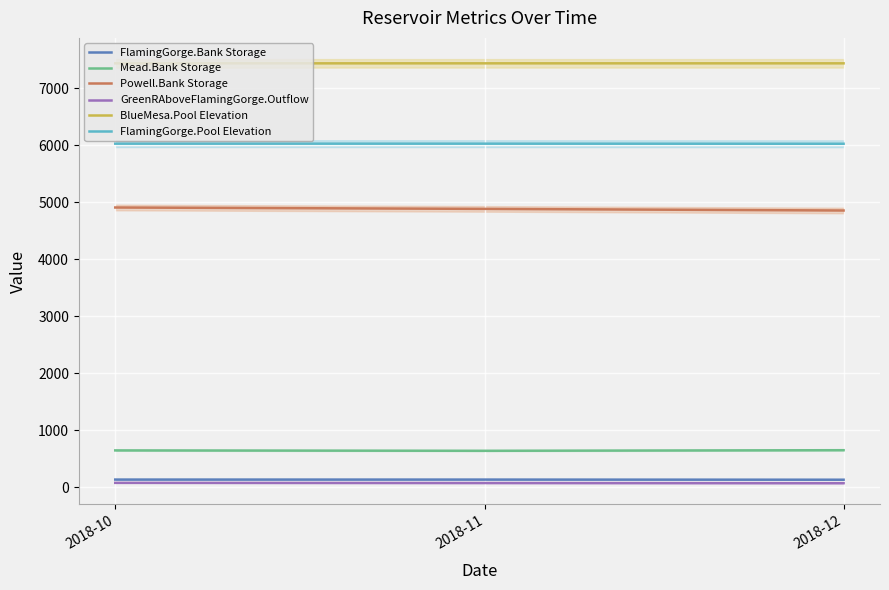

What is the difference between the maximum and minimum values in the GreenRAboveFlamingGorge.Outflow series?

5.7